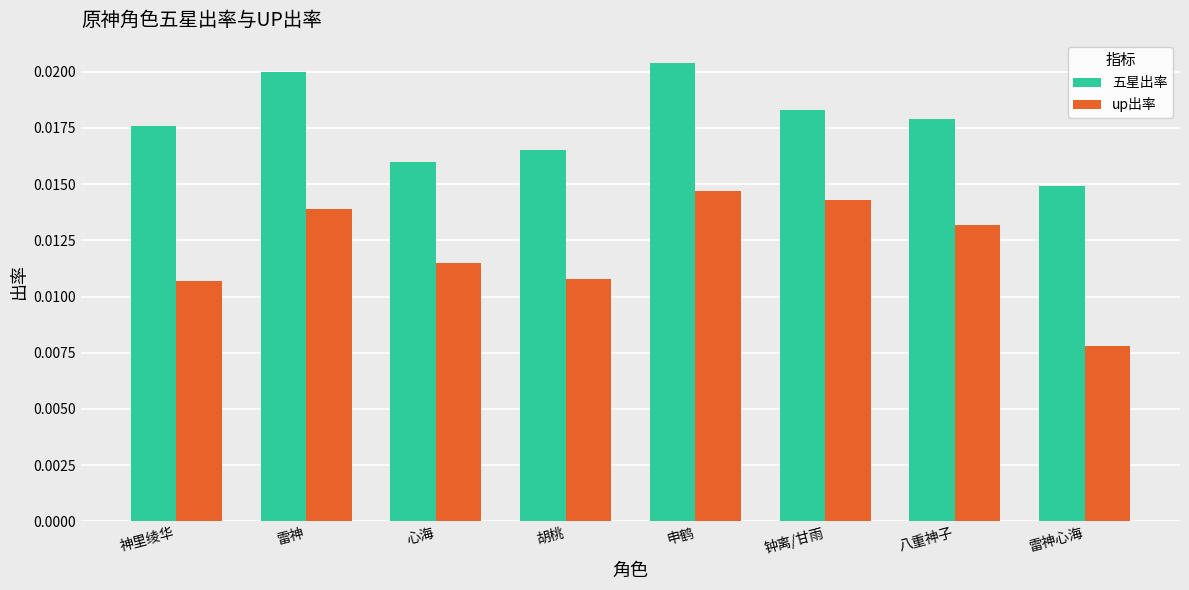

Rank the series at 雷神 from highest to lowest value.

五星出率, up出率